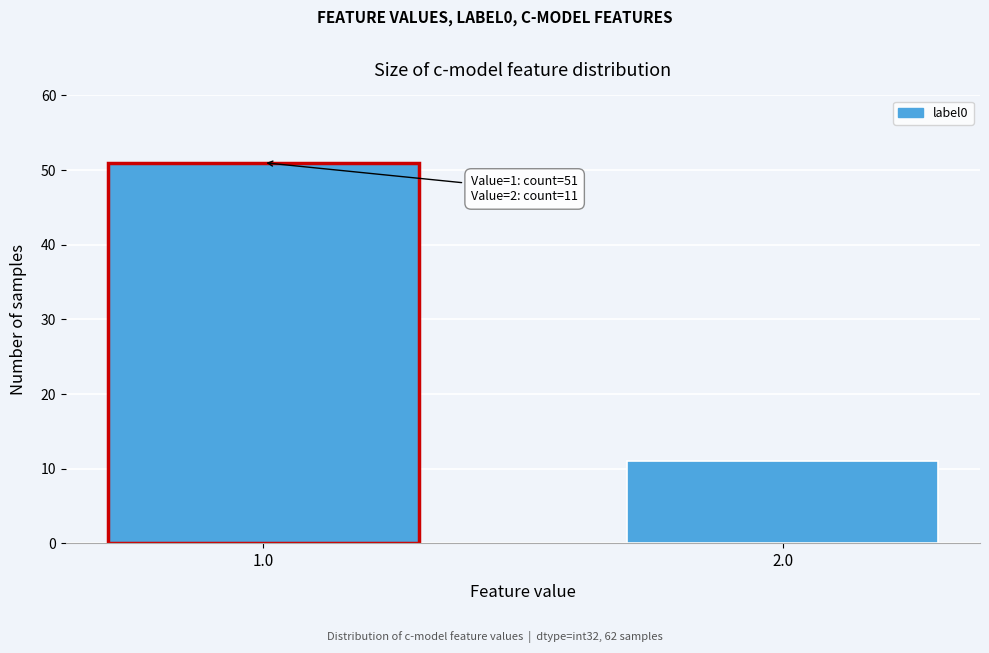

Reading left to right, what are all the values shown in this chart?

1.0=51	2.0=11